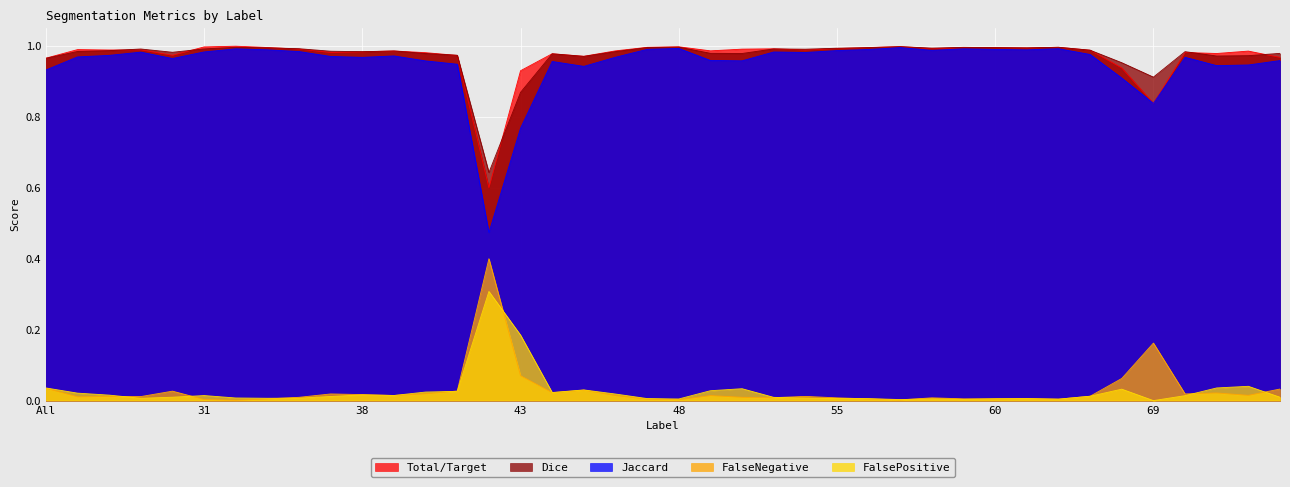

Reading right to left, what are all the values shown in this chart?

Total/Target: 75=1.0	73=1.0	72=1.0	71=1.0	69=0.8	64=0.9	63=1.0	62=1.0	61=1.0	60=1.0	59=1.0	58=1.0	57=1.0	56=1.0	55=1.0	52=1.0	51=1.0	50=1.0	49=1.0	48=1.0	47=1.0	46=1.0	45=1.0	44=1.0	43=0.9	42=0.6	41=1.0	40=1.0	39=1.0	38=1.0	37=1.0	36=1.0	35=1.0	32=1.0	31=1.0	30=1.0	23=1.0	11=1.0	4=1.0	All=1.0
Jaccard: 75=1.0	73=0.9	72=0.9	71=1.0	69=0.8	64=0.9	63=1.0	62=1.0	61=1.0	60=1.0	59=1.0	58=1.0	57=1.0	56=1.0	55=1.0	52=1.0	51=1.0	50=1.0	49=1.0	48=1.0	47=1.0	46=1.0	45=0.9	44=1.0	43=0.8	42=0.5	41=0.9	40=1.0	39=1.0	38=1.0	37=1.0	36=1.0	35=1.0	32=1.0	31=1.0	30=1.0	23=1.0	11=1.0	4=1.0	All=0.9
Dice: 75=1.0	73=1.0	72=1.0	71=1.0	69=0.9	64=1.0	63=1.0	62=1.0	61=1.0	60=1.0	59=1.0	58=1.0	57=1.0	56=1.0	55=1.0	52=1.0	51=1.0	50=1.0	49=1.0	48=1.0	47=1.0	46=1.0	45=1.0	44=1.0	43=0.9	42=0.6	41=1.0	40=1.0	39=1.0	38=1.0	37=1.0	36=1.0	35=1.0	32=1.0	31=1.0	30=1.0	23=1.0	11=1.0	4=1.0	All=1.0
FalseNegative: 75=0.0	73=0.0	72=0.0	71=0.0	69=0.2	64=0.1	63=0.0	62=0.0	61=0.0	60=0.0	59=0.0	58=0.0	57=0.0	56=0.0	55=0.0	52=0.0	51=0.0	50=0.0	49=0.0	48=0.0	47=0.0	46=0.0	45=0.0	44=0.0	43=0.1	42=0.4	41=0.0	40=0.0	39=0.0	38=0.0	37=0.0	36=0.0	35=0.0	32=0.0	31=0.0	30=0.0	23=0.0	11=0.0	4=0.0	All=0.0
FalsePositive: 75=0.0	73=0.0	72=0.0	71=0.0	69=0.0	64=0.0	63=0.0	62=0.0	61=0.0	60=0.0	59=0.0	58=0.0	57=0.0	56=0.0	55=0.0	52=0.0	51=0.0	50=0.0	49=0.0	48=0.0	47=0.0	46=0.0	45=0.0	44=0.0	43=0.2	42=0.3	41=0.0	40=0.0	39=0.0	38=0.0	37=0.0	36=0.0	35=0.0	32=0.0	31=0.0	30=0.0	23=0.0	11=0.0	4=0.0	All=0.0